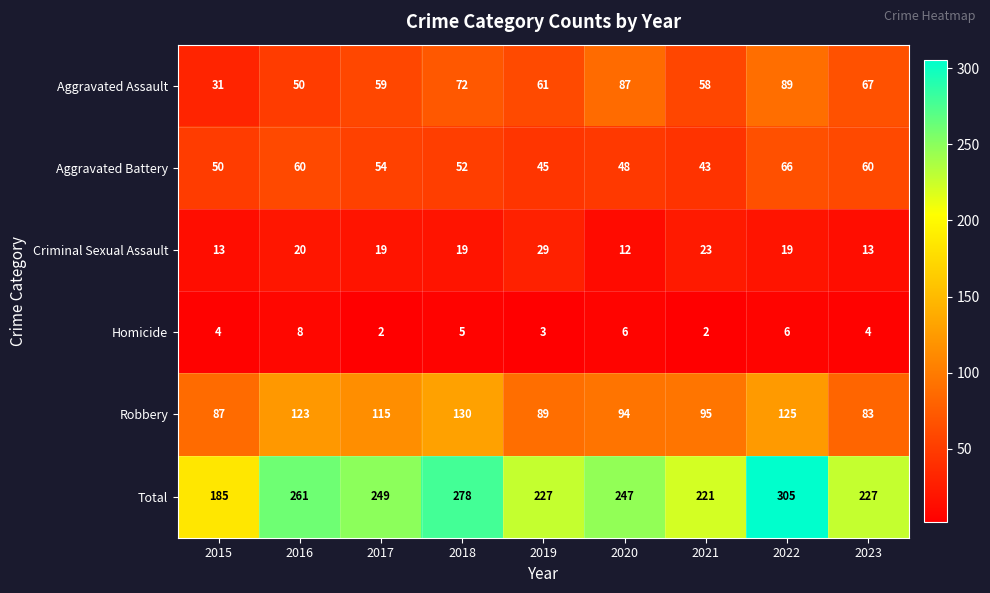

Where does the Robbery series first go above 95?

2016